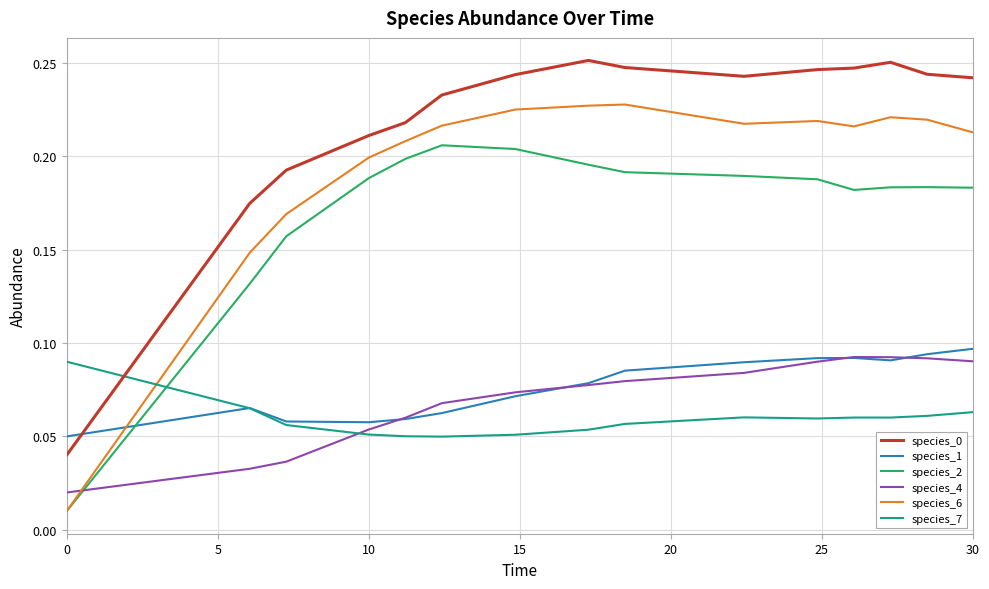

Which series has the widest spread of values?

species_6